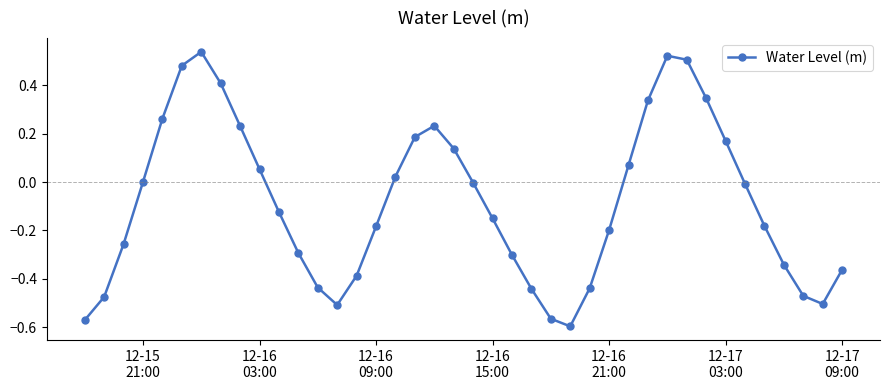

What is the difference between the maximum and minimum values?

1.1